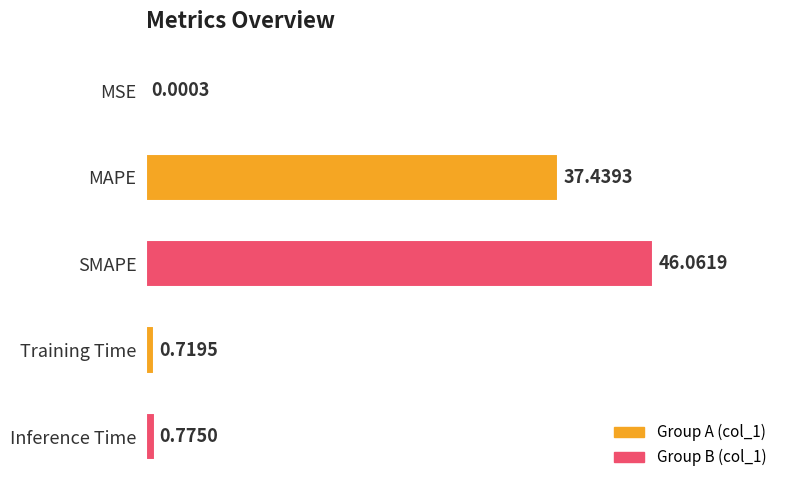

What is the sum of all values?

85.0